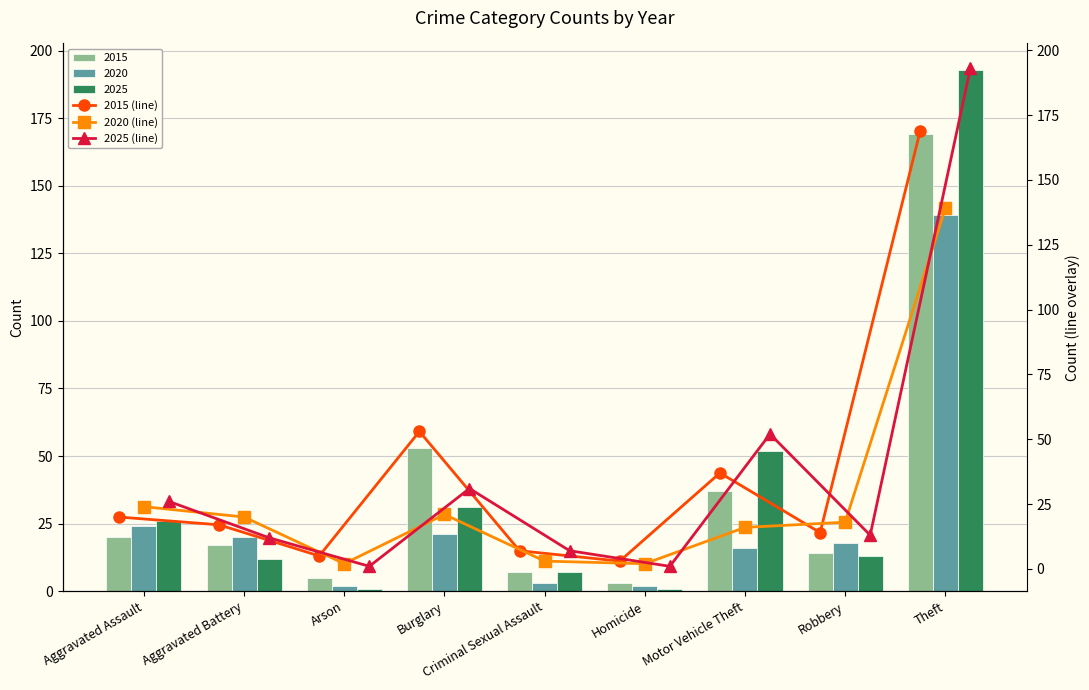

How many bars are there in total?

27